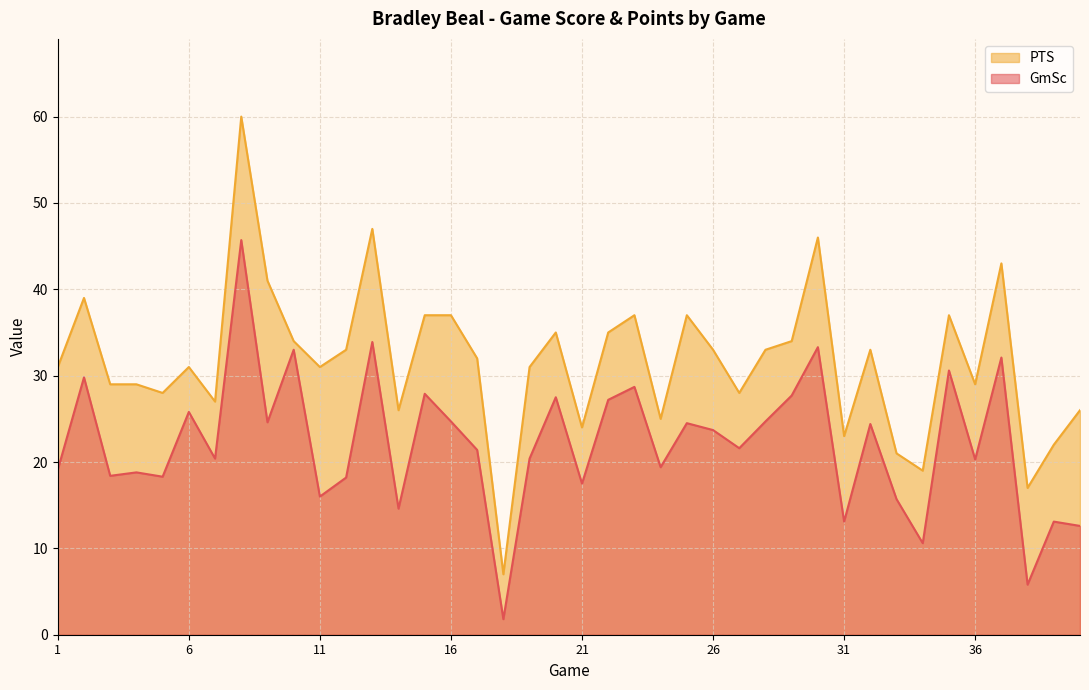

Reading right to left, what are all the values shown in this chart?

GmSc: 40=12.6	39=13.1	38=5.8	37=32.1	36=20.3	35=30.6	34=10.6	33=15.7	32=24.4	31=13.1	30=33.3	29=27.7	28=24.7	27=21.6	26=23.7	25=24.5	24=19.4	23=28.7	22=27.2	21=17.5	20=27.5	19=20.4	18=1.8	17=21.4	16=24.7	15=27.9	14=14.6	13=33.9	12=18.2	11=16.0	10=33.0	9=24.6	8=45.7	7=20.4	6=25.8	5=18.3	4=18.8	3=18.4	2=29.8	1=19.1
PTS: 40=26.0	39=22.0	38=17.0	37=43.0	36=29.0	35=37.0	34=19.0	33=21.0	32=33.0	31=23.0	30=46.0	29=34.0	28=33.0	27=28.0	26=33.0	25=37.0	24=25.0	23=37.0	22=35.0	21=24.0	20=35.0	19=31.0	18=7.0	17=32.0	16=37.0	15=37.0	14=26.0	13=47.0	12=33.0	11=31.0	10=34.0	9=41.0	8=60.0	7=27.0	6=31.0	5=28.0	4=29.0	3=29.0	2=39.0	1=31.0